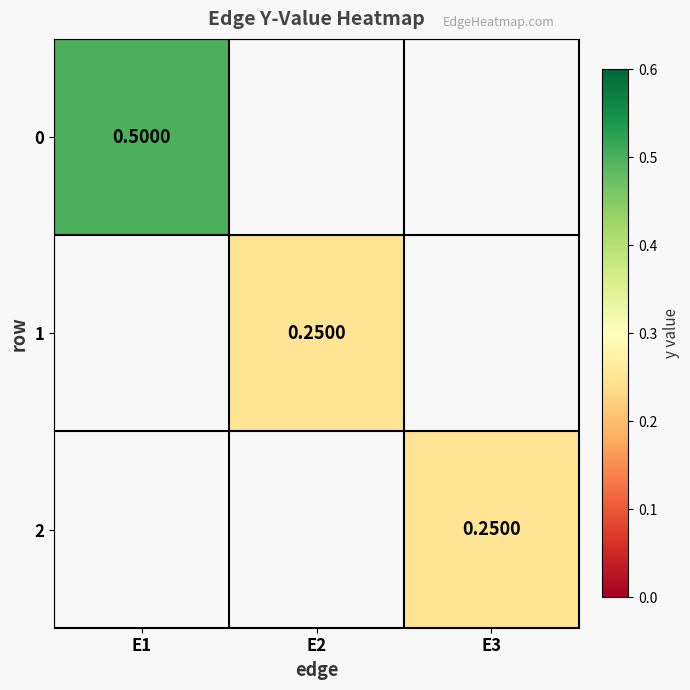

How many values in 2 are above zero?

1